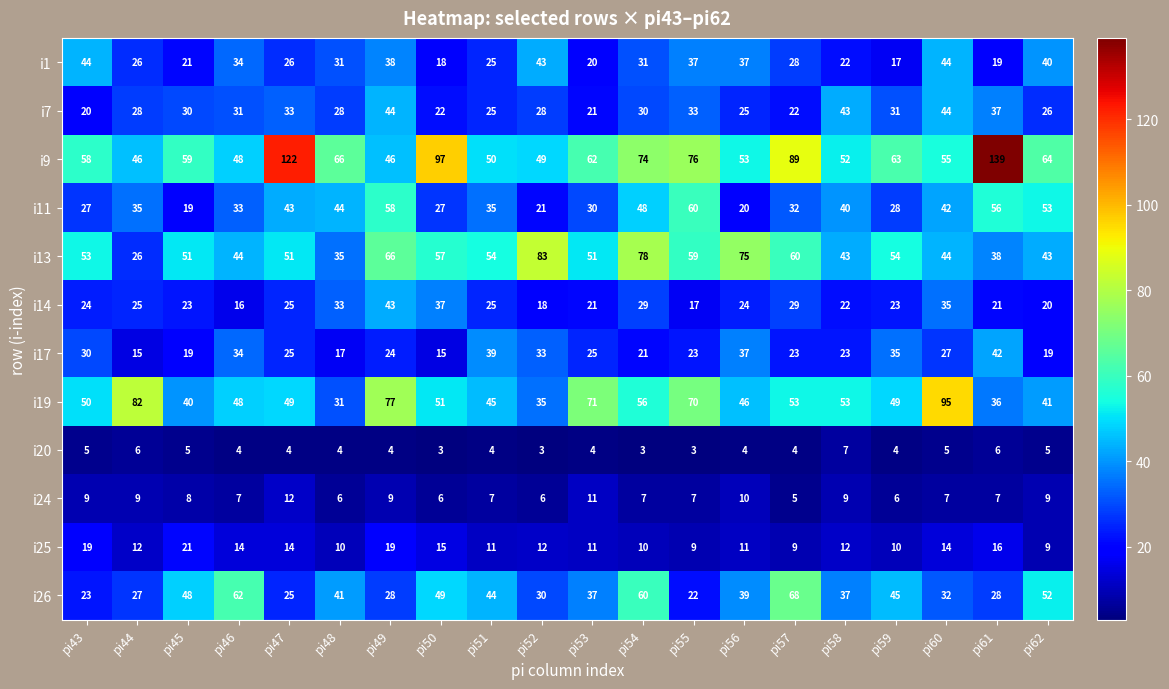

At pi57, list the series in order from largest to smallest.

i9, i26, i13, i19, i11, i14, i1, i17, i7, i25, i24, i20